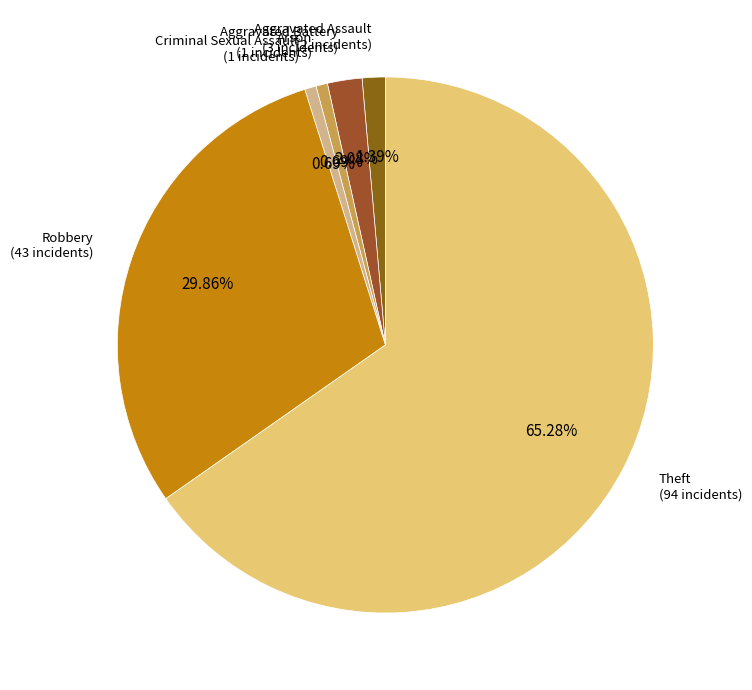

To the nearest percent, what portion does Theft represent?

65%